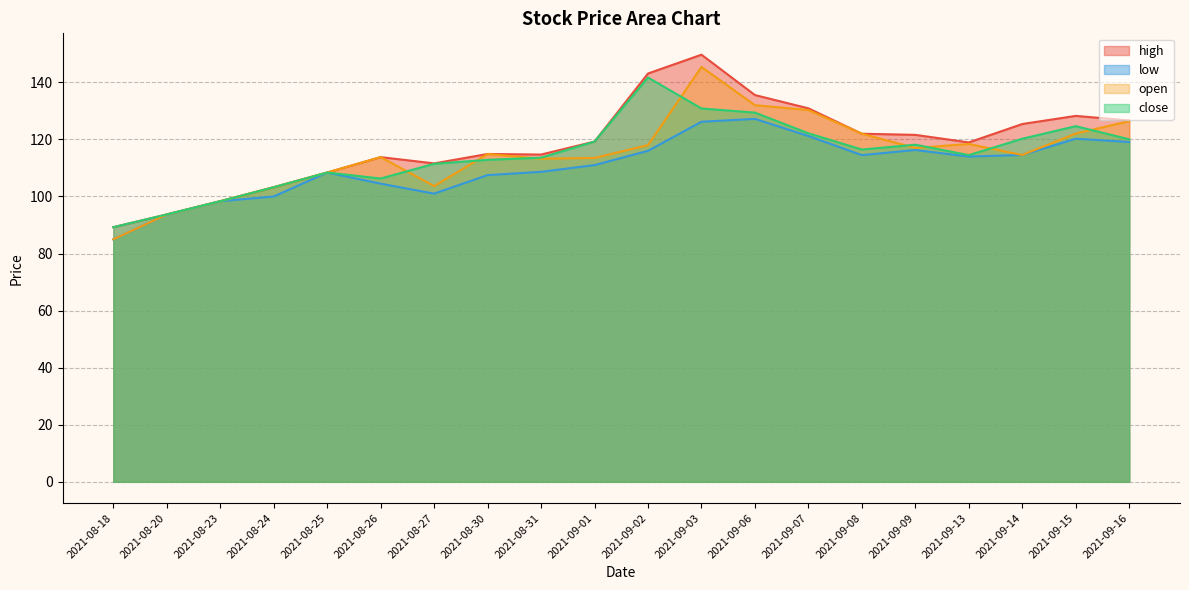

What is the label of the 15th point from the left?

2021-09-08